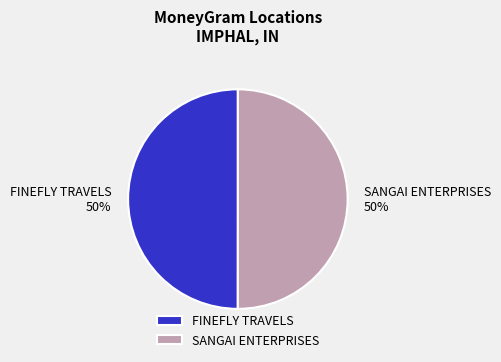

To the nearest percent, what portion does SANGAI ENTERPRISES represent?

50%